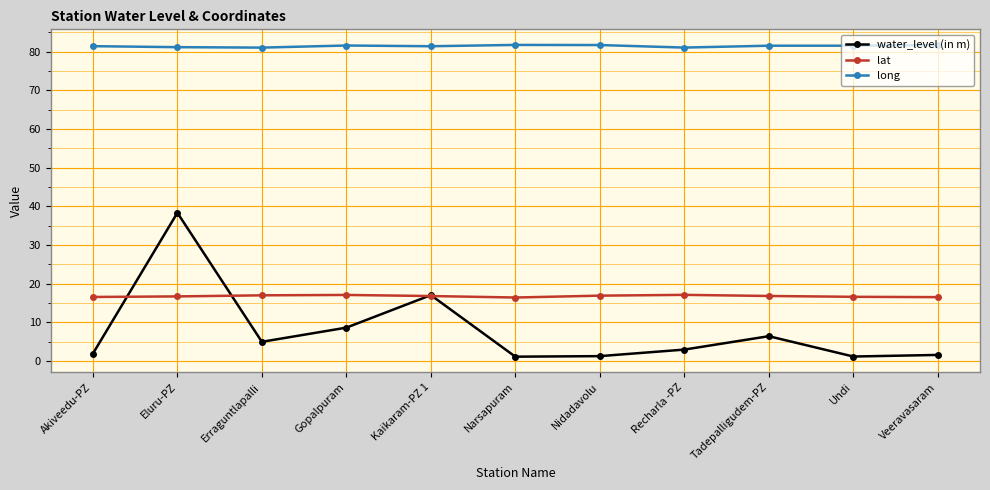

What is the highest value of the water_level (in m) series?

38.3